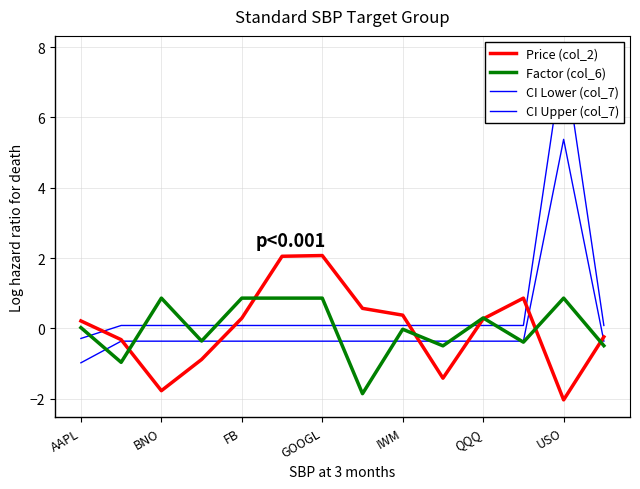

Where does the CI Lower (col_7) series first go above 0?

USO